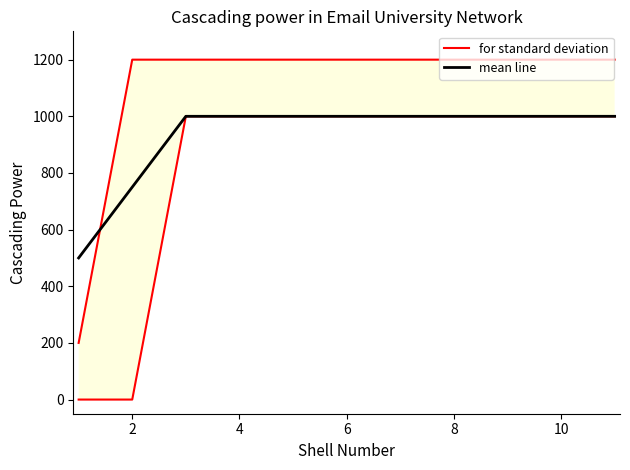

The value of mean line at 8 is 1000. True or false?

True